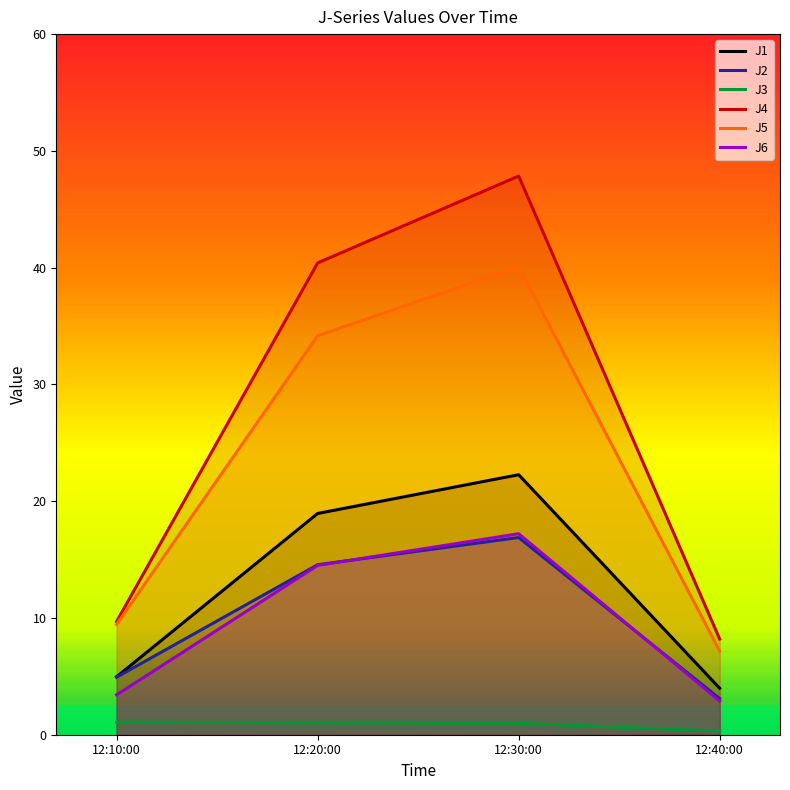

List the labels in order of J1 value, largest first.

12:30:00, 12:20:00, 12:10:00, 12:40:00